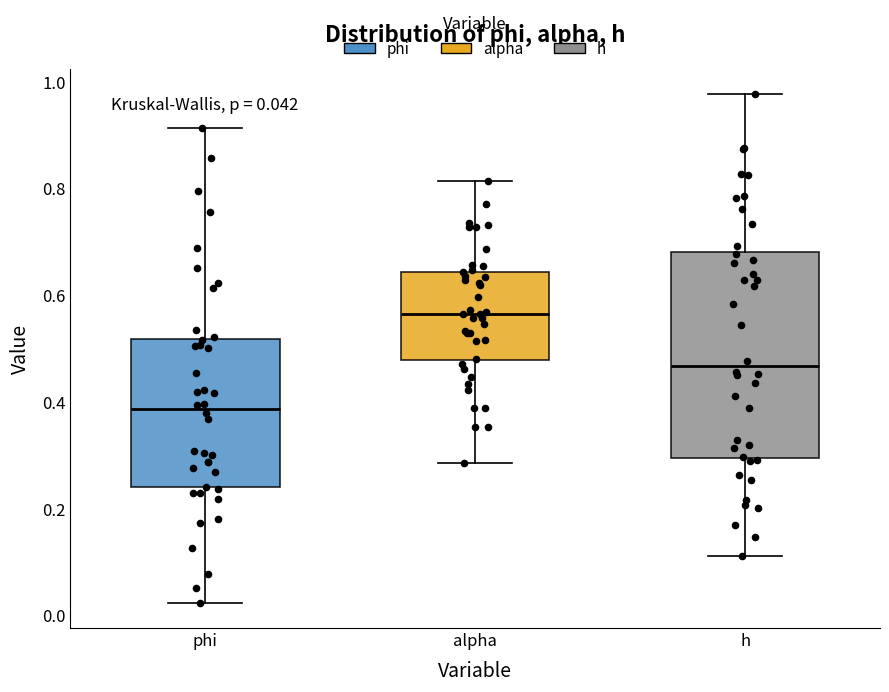

Comparing the boxes themselves (not the whiskers), which one is the tallest?

h